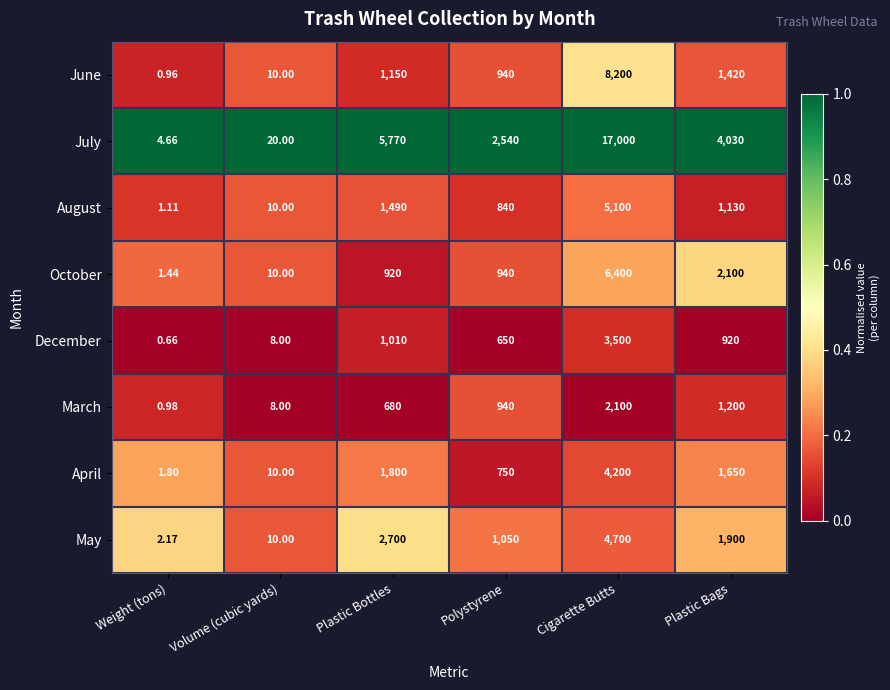

Where does the April series first go above 1650?

Plastic Bottles